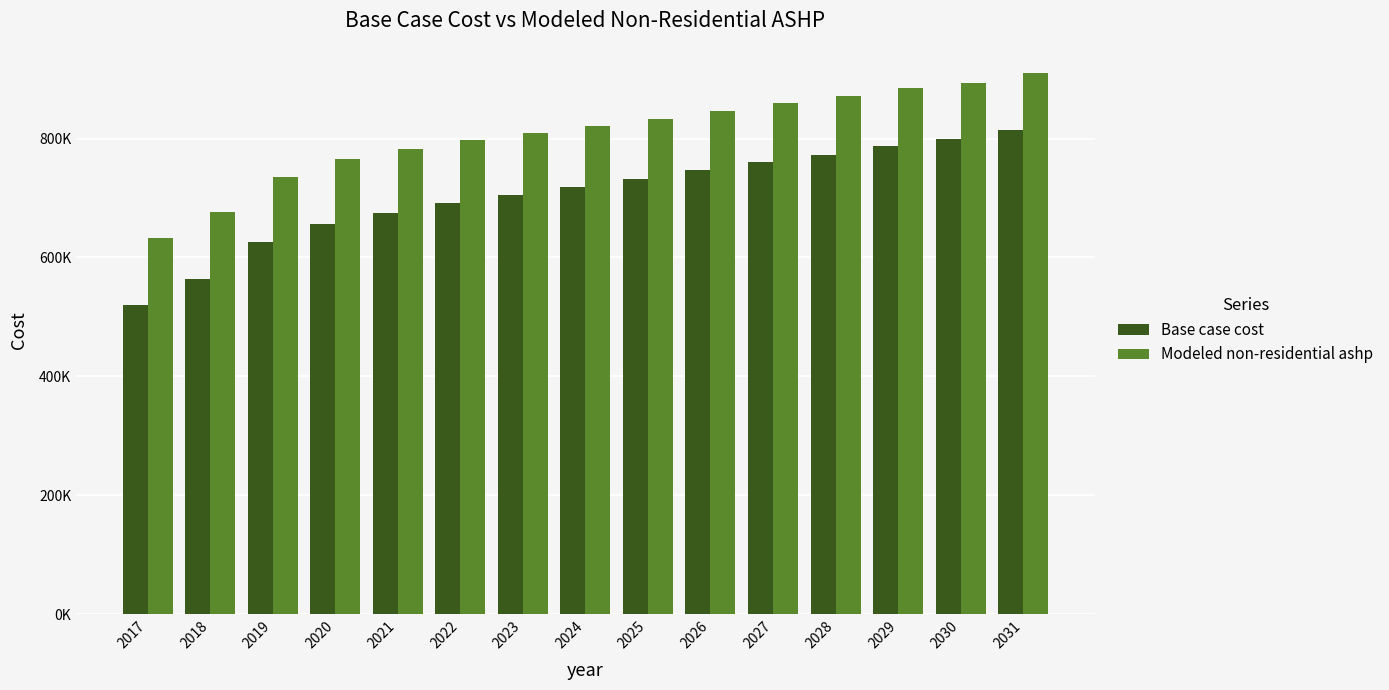

What are all the series names shown in the legend?

Base case cost, Modeled non-residential ashp